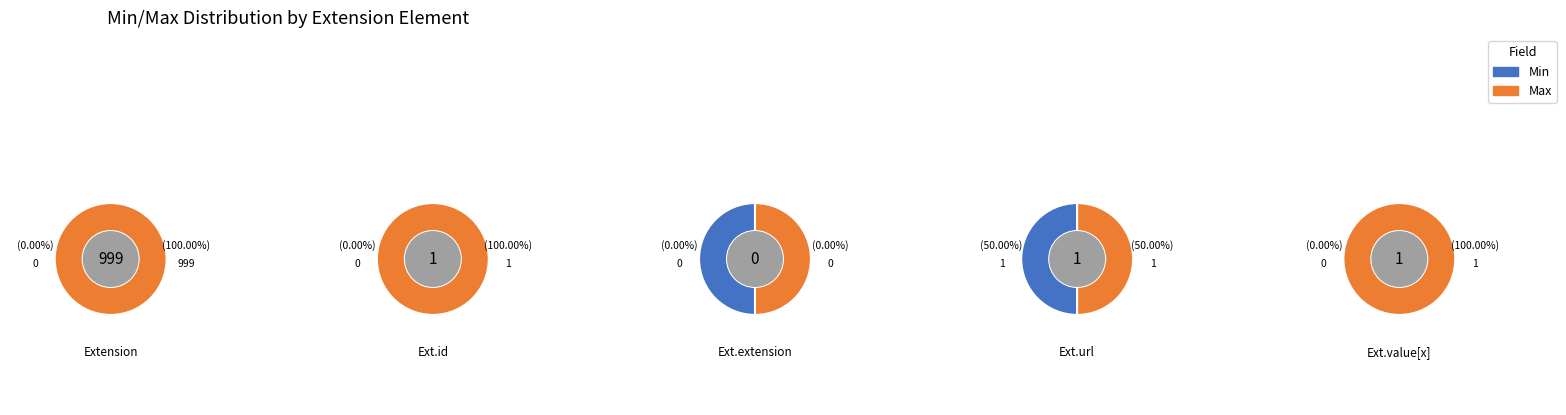

Does any single category account for the majority?

Yes